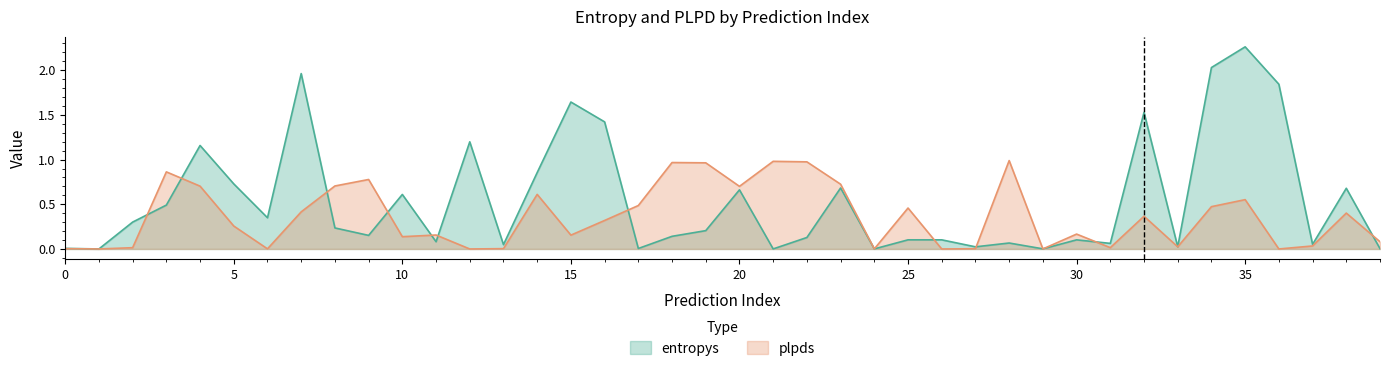

How many points are higher than both their immediate neighbors (excluding endpoints)?

13